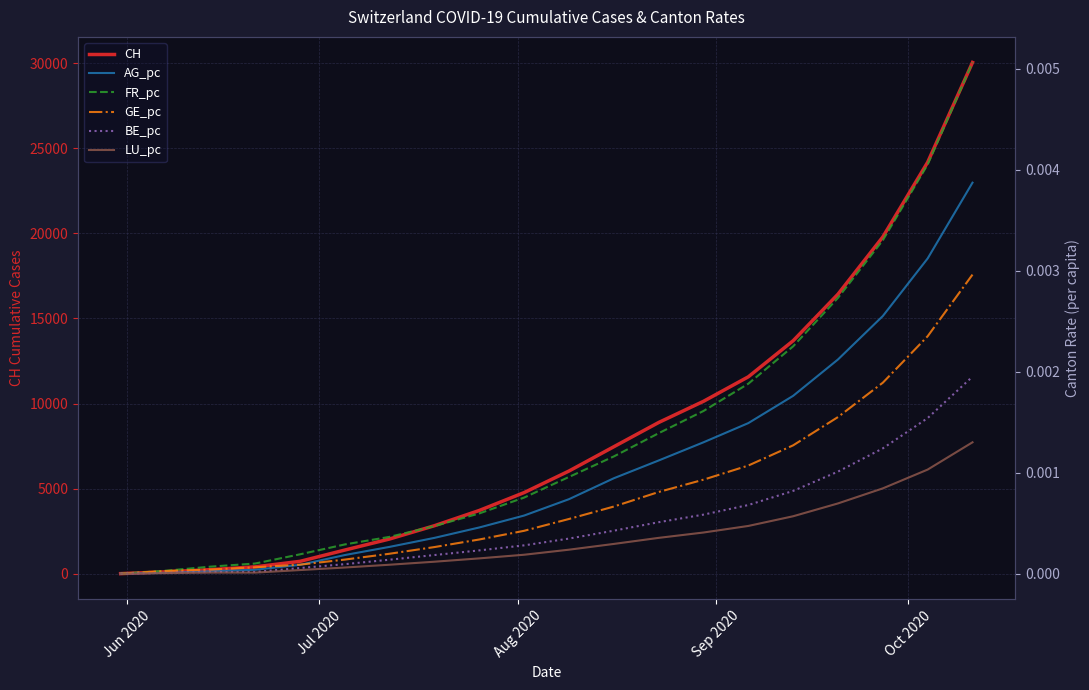

At how many categories does at least one series exceed 29488?

1